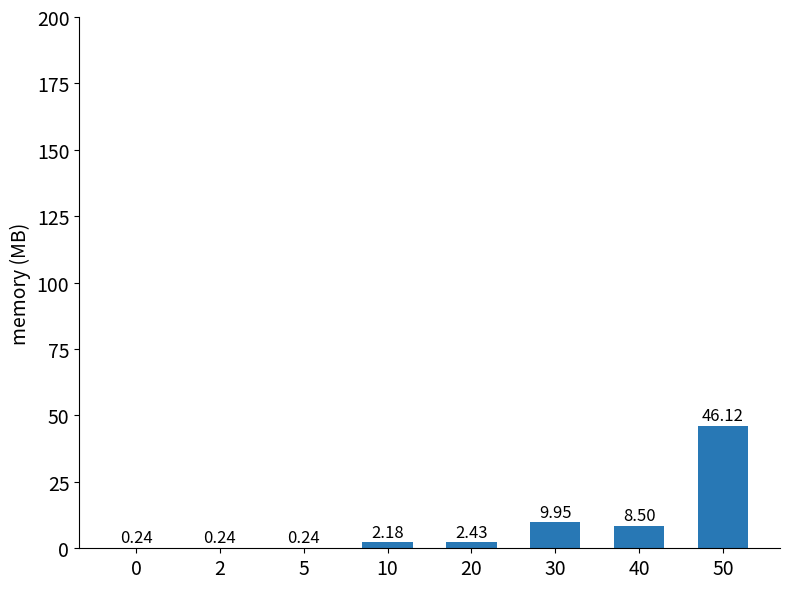

Which has a higher value, 10 or 2?

10